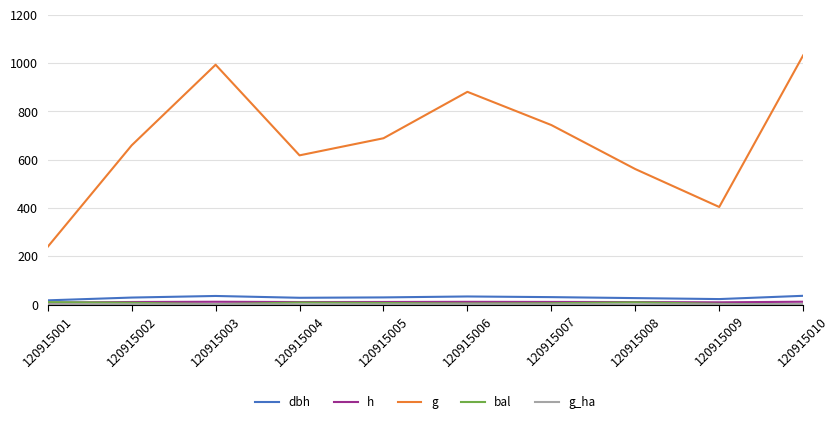

What is the sum of the g values at 120915004 and 120915001?

857.5